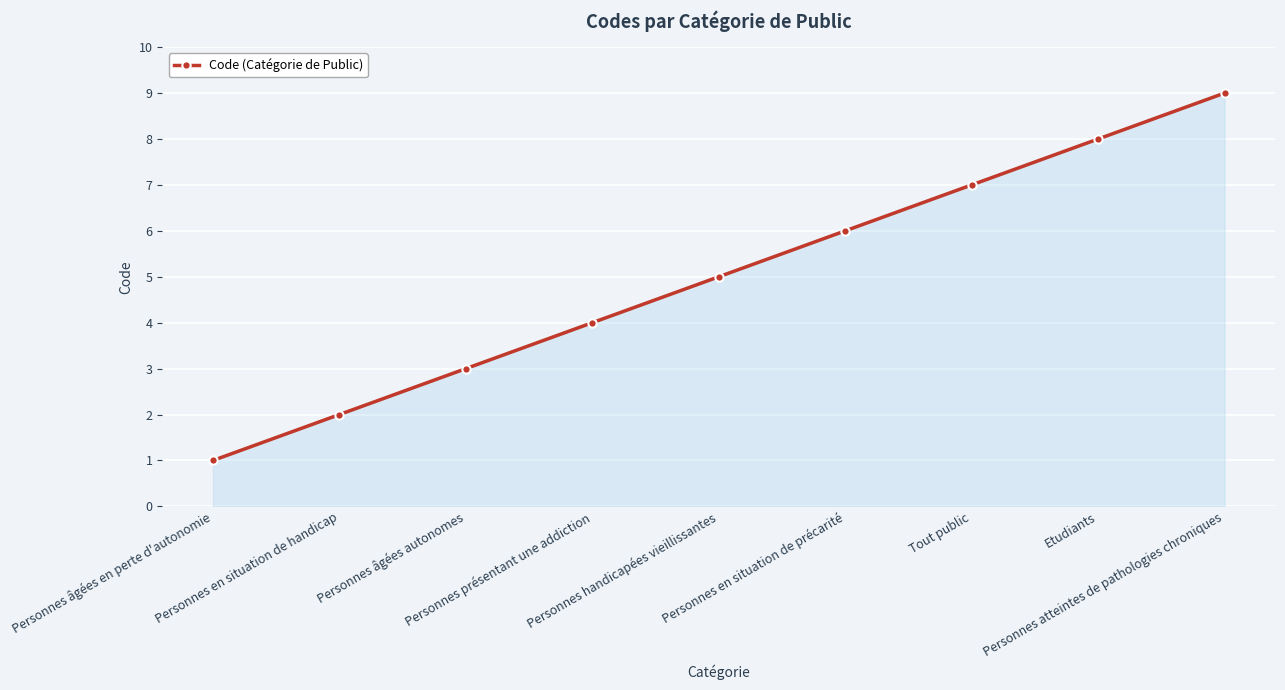

Reading right to left, extract all data points from this chart.

Personnes atteintes de pathologies chroniques=9	Etudiants=8	Tout public=7	Personnes en situation de précarité=6	Personnes handicapées vieillissantes=5	Personnes présentant une addiction=4	Personnes âgées autonomes=3	Personnes en situation de handicap=2	Personnes âgées en perte d'autonomie=1